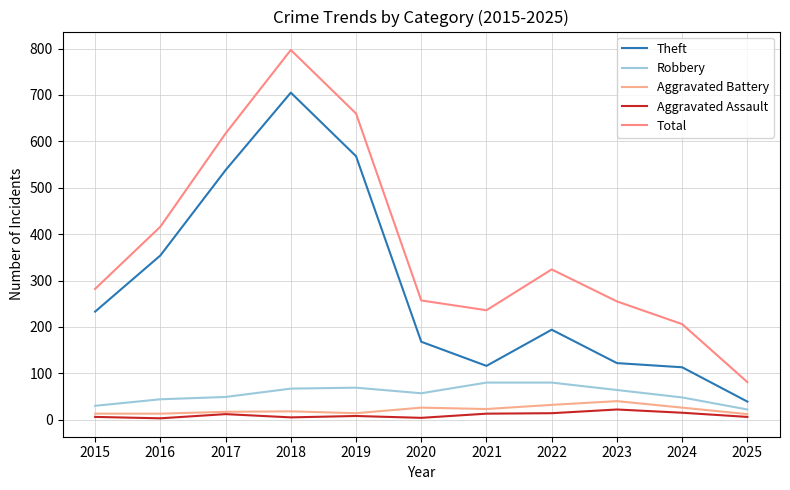

Which has a higher value, 2017 or 2022?

2017